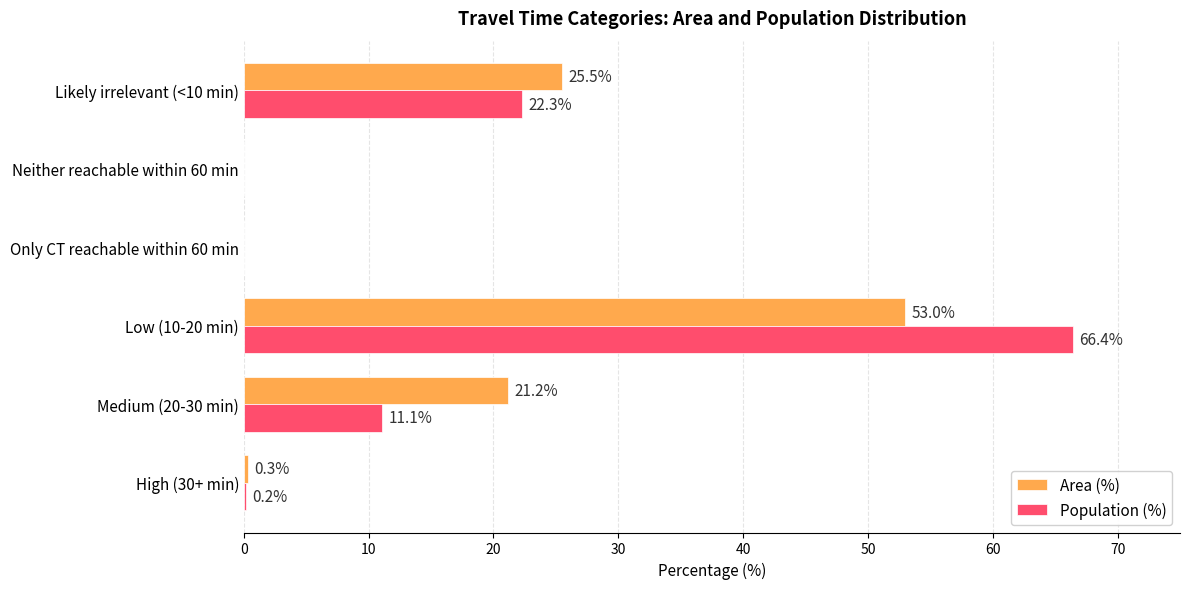

Is it true that Population (%) equals 12.3 at Likely irrelevant (<10 min)?

False